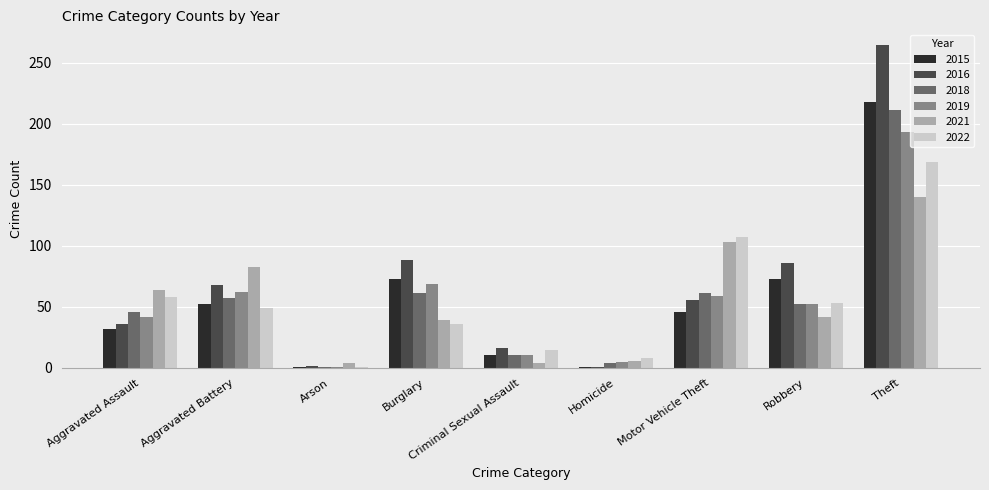

What is the highest value of the 2021 series?

140